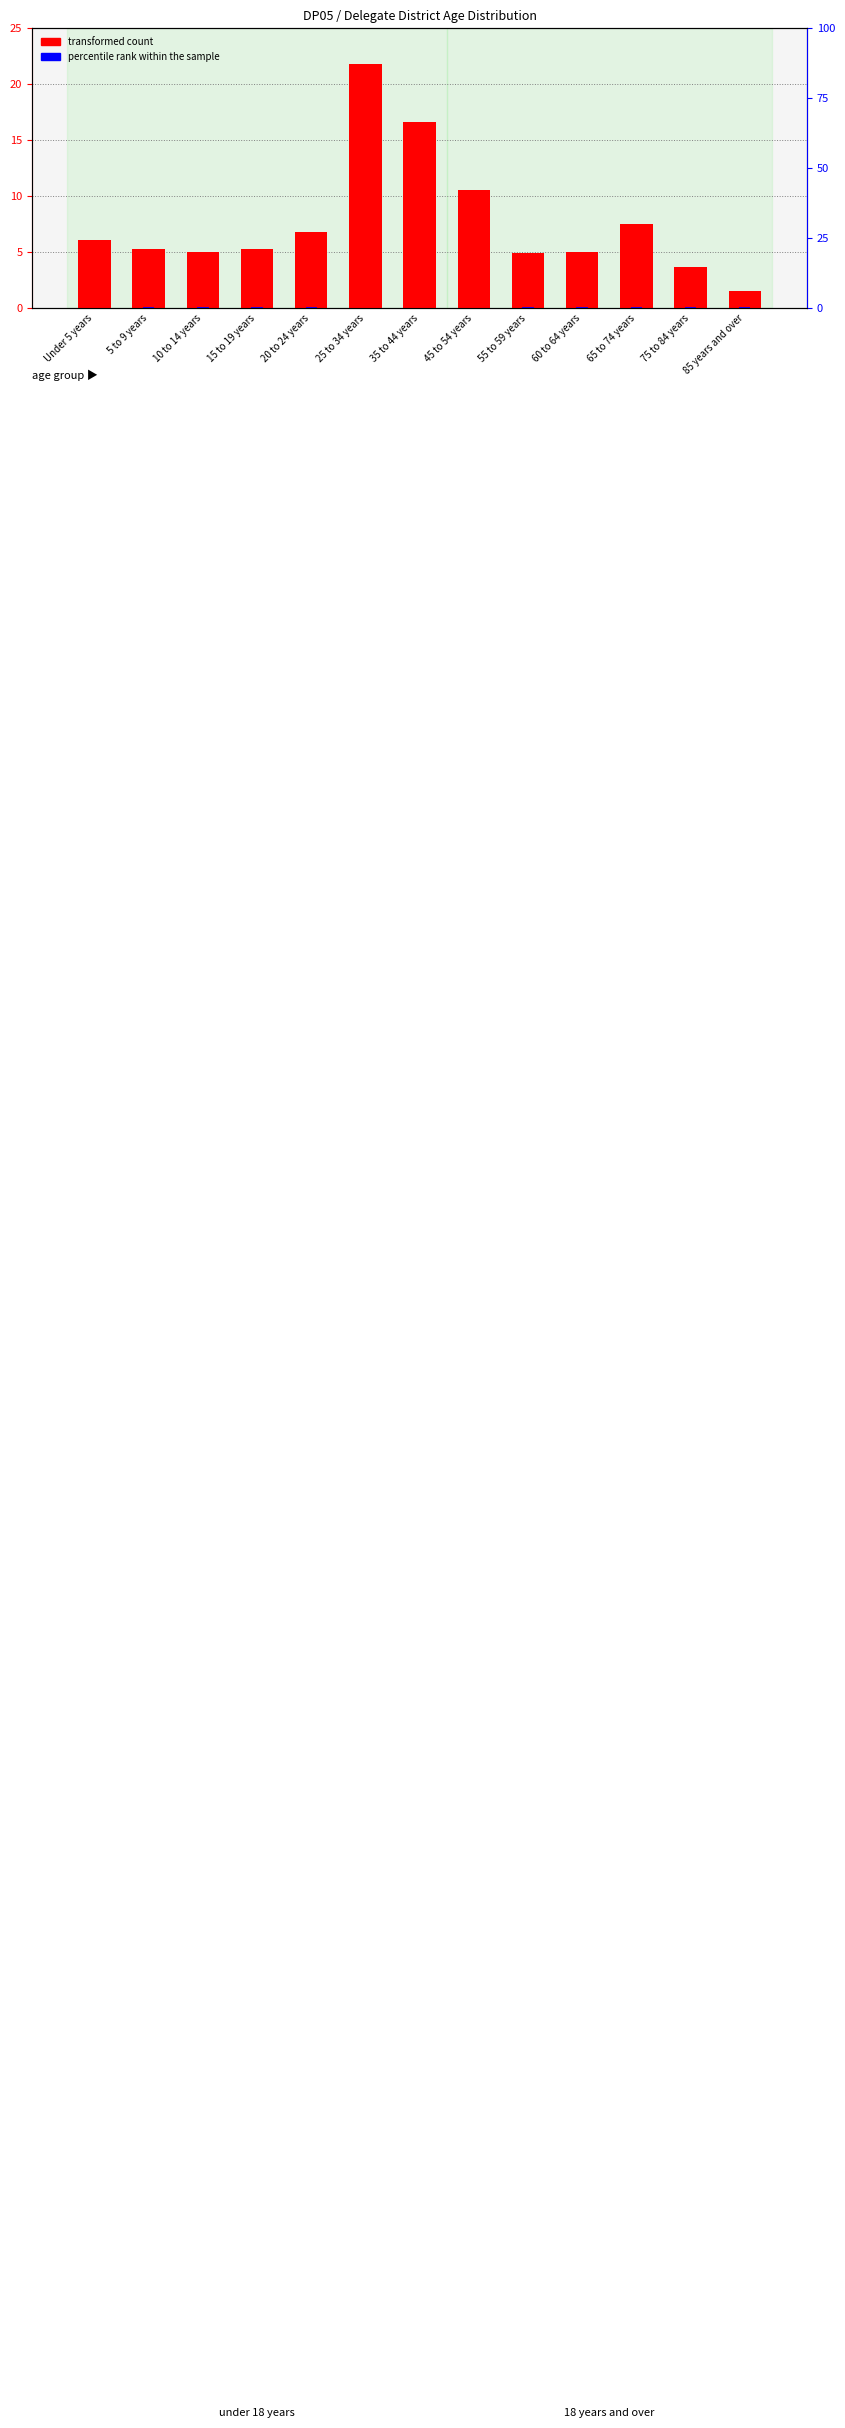

What are all the series names shown in the legend?

transformed count, percentile rank within the sample